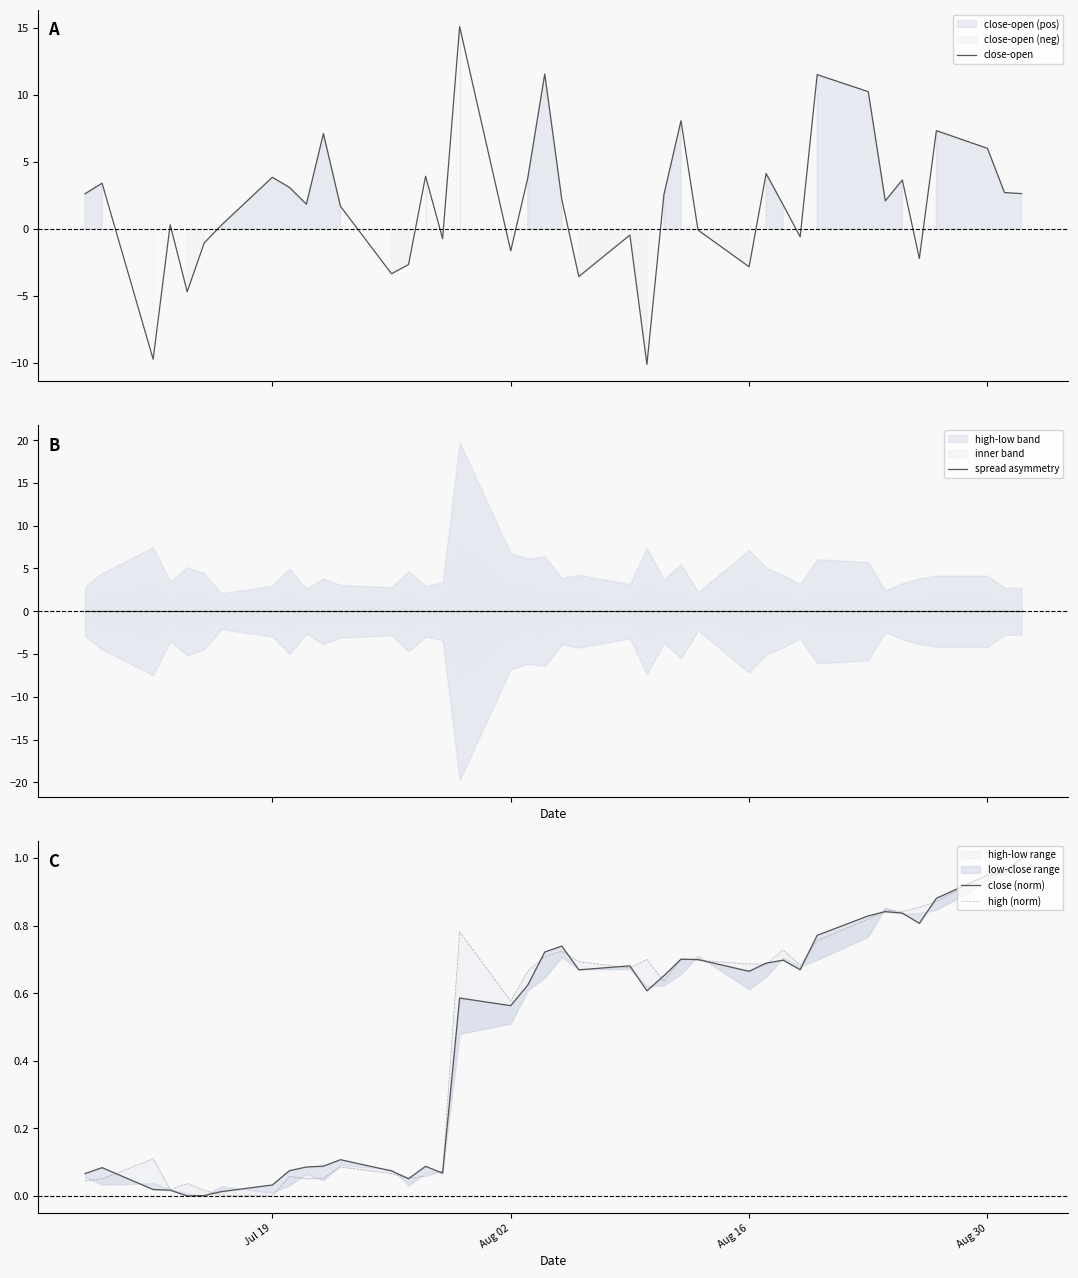

What is the difference between the second highest and minimum values in the close-open series?

21.7